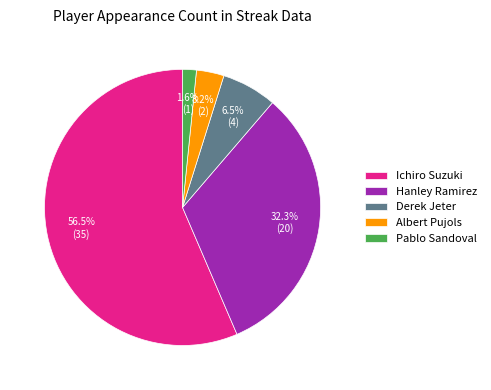

Does Hanley Ramirez represent more than half of the total?

No